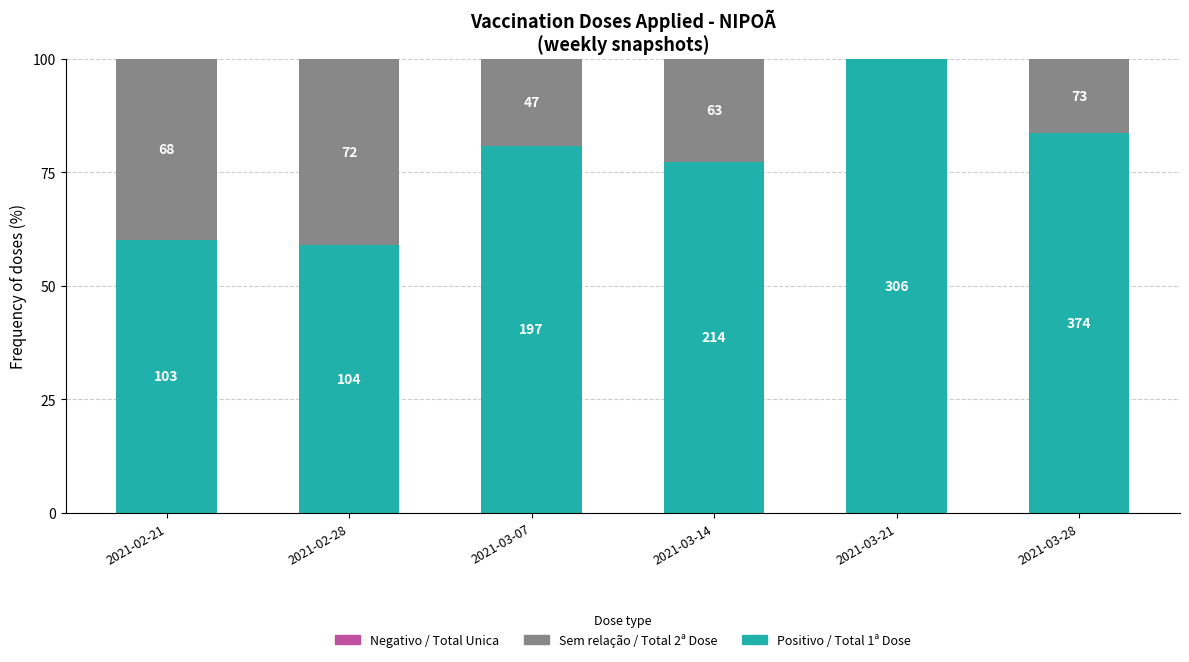

The Total Unica series shows 0.0 at 2021-03-14. True or false?

True